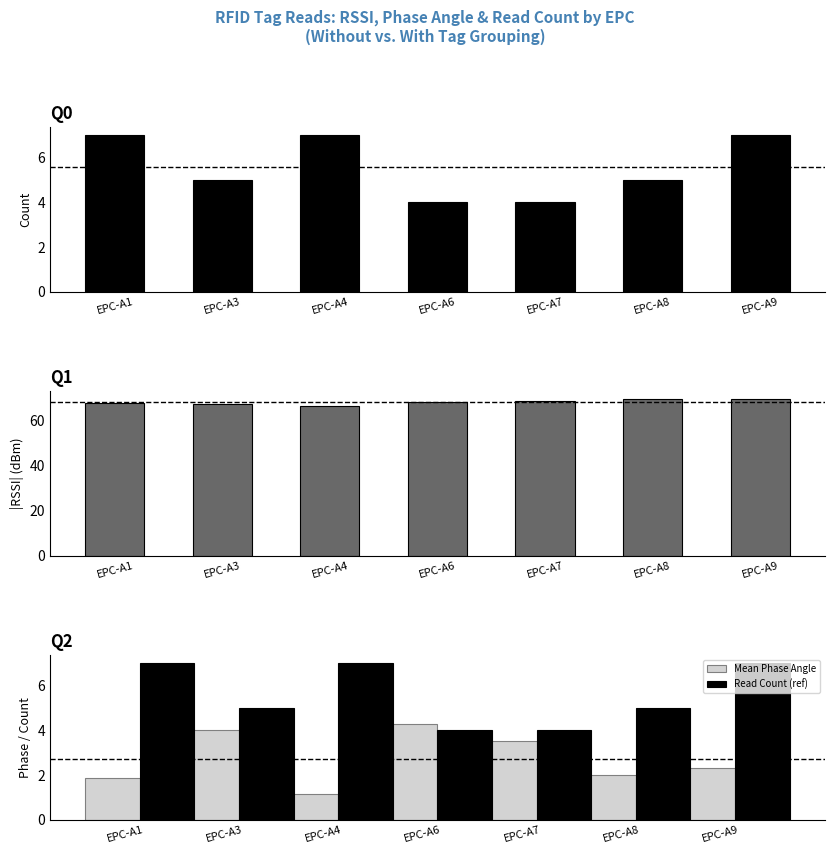

At how many categories does at least one series exceed 20?

7